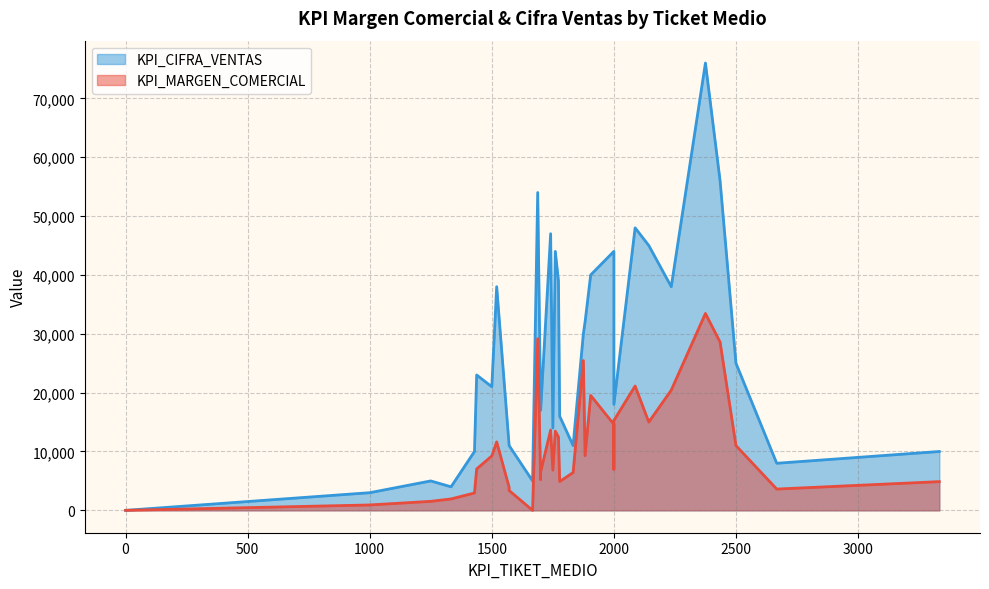

Reading left to right, transcribe all the data shown in this chart.

KPI_MARGEN_COMERCIAL: 0=0	1700=6555	1905=19527	1750=6835	3333=4882	0=0	2667=3617	1500=9244	2087=21129	2375=33454	2500=11005	2235=20426	1688=29168	0=0	2435=28588	1333=1939	1667=0	0=0	0=0	0=0	1833=6424	1875=25455	2000=15273	1571=3910	1700=5205	1778=4898	1571=3368	1250=1531	1438=7041	1000=918	1773=12482	2143=15000	2000=14612	1760=13468	1520=11631	0=0	1429=2951	1882=9292	1741=13647	2000=6969
KPI_CIFRA_VENTAS: 0=0	1700=17000	1905=40000	1750=14000	3333=10000	0=0	2667=8000	1500=21000	2087=48000	2375=76000	2500=25000	2235=38000	1688=54000	0=0	2435=56000	1333=4000	1667=5000	0=0	0=0	0=0	1833=11000	1875=30000	2000=18000	1571=11000	1700=17000	1778=16000	1571=11000	1250=5000	1438=23000	1000=3000	1773=39000	2143=45000	2000=44000	1760=44000	1520=38000	0=0	1429=10000	1882=32000	1741=47000	2000=24000